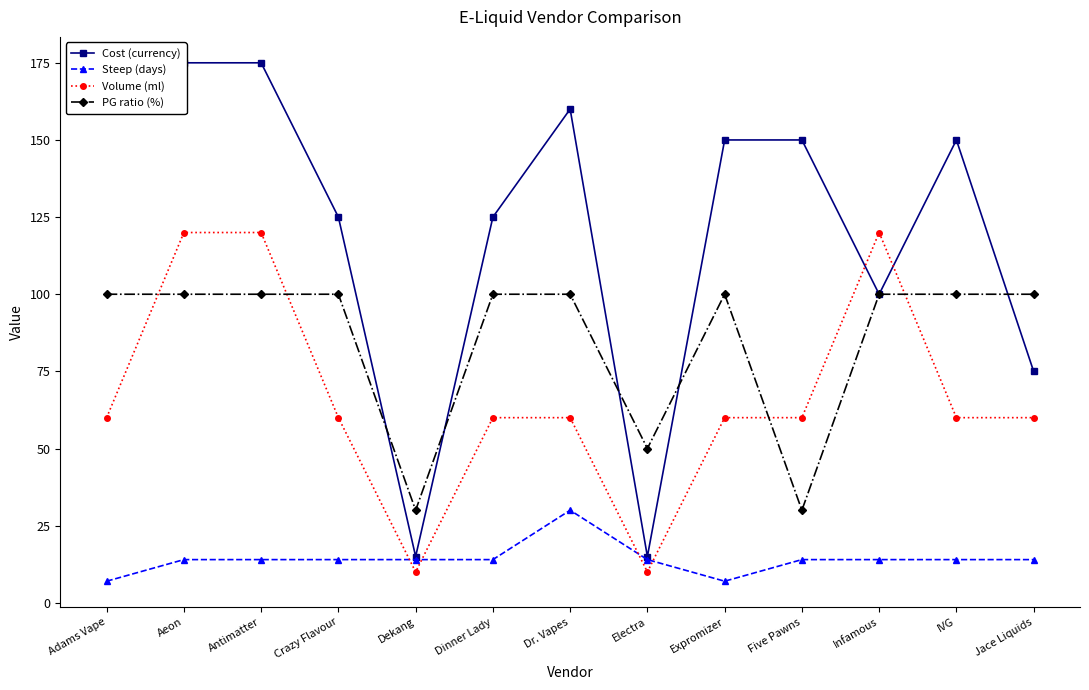

List the series in order of their peak value, highest first.

Cost (currency), Volume (ml), PG ratio (%), Steep (days)